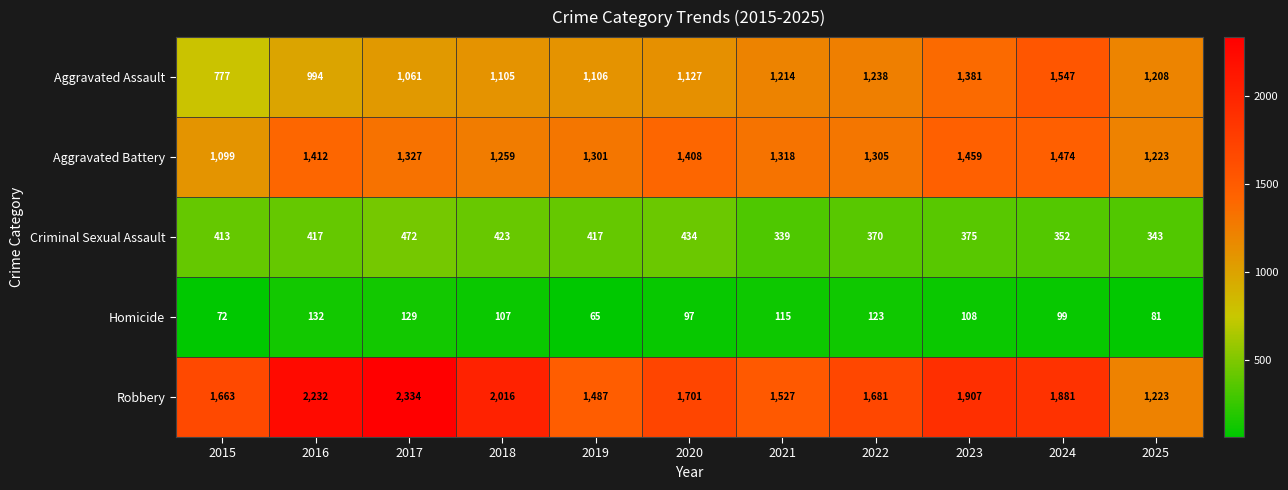

What is the greatest value displayed?

2334